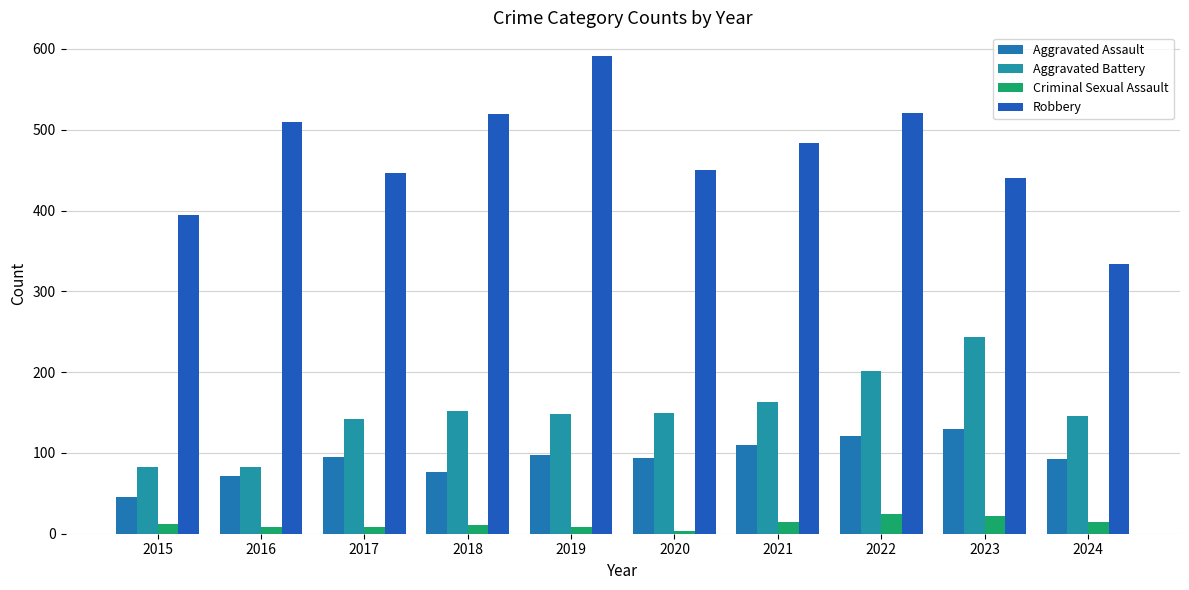

How many values in the Robbery series are below 484?

5